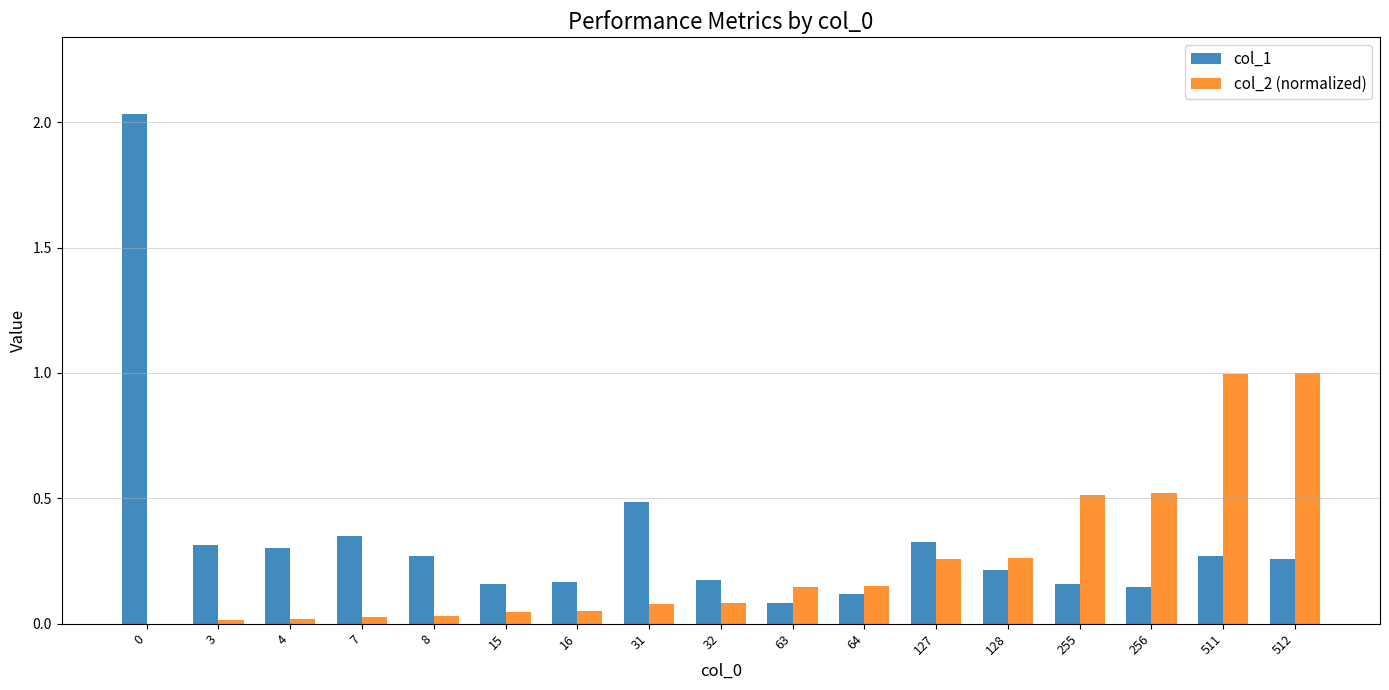

Between 7 and 8, which series saw the biggest shift?

col_1